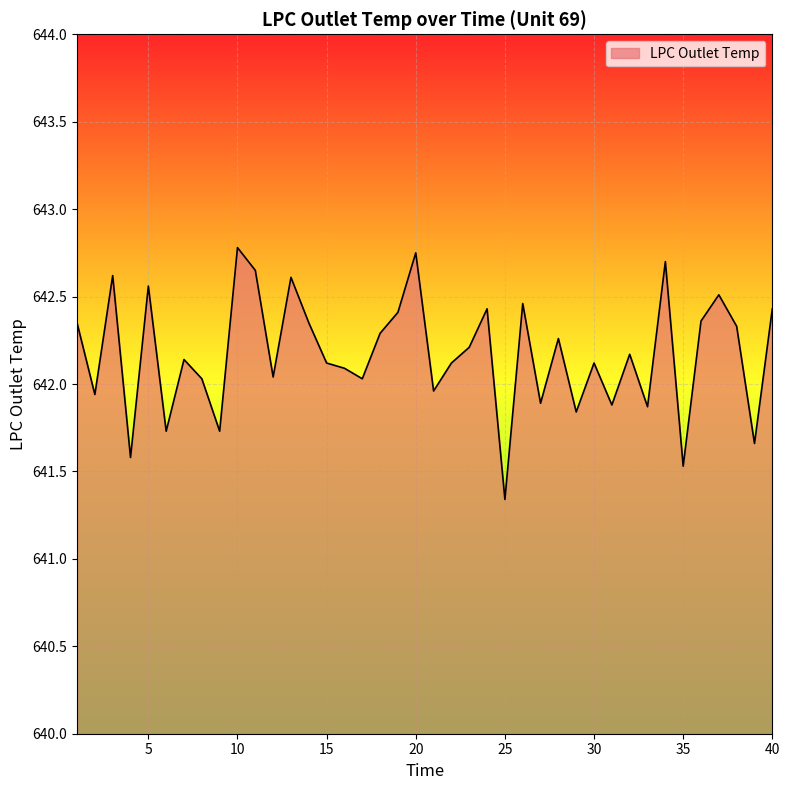

What is the difference between the maximum and minimum values?

1.4